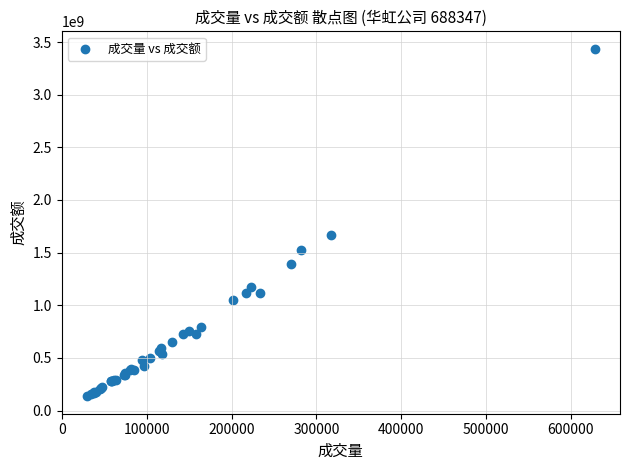

What Y value in the scatter plot is closest to 1785744308?

1669754377